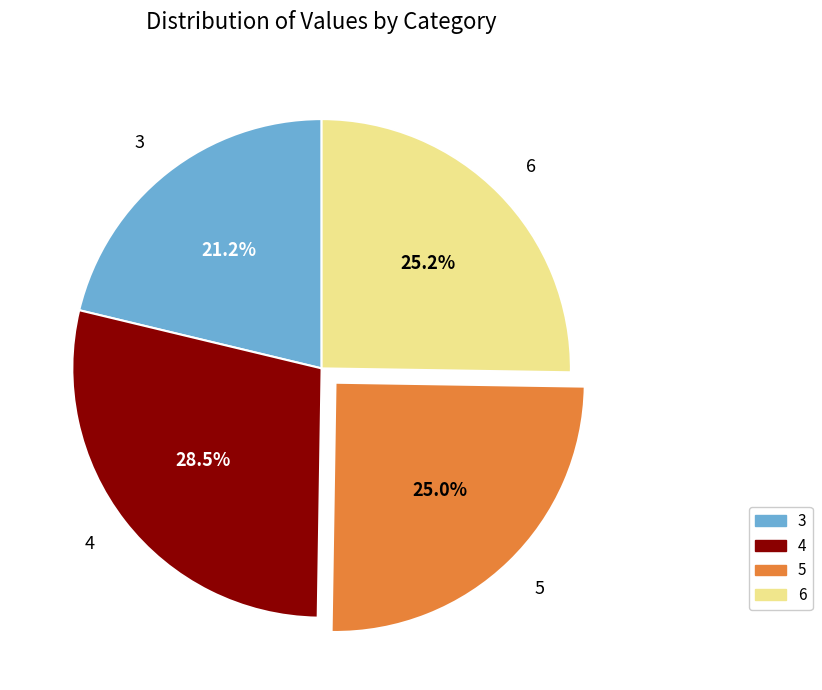

Is 4 the majority of the pie?

No